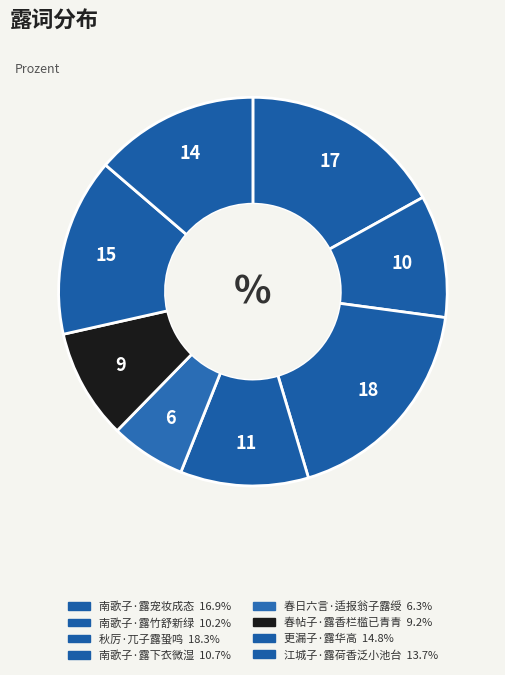

Approximately how many times larger is the value at 更漏子·露华高 compared to 南歌子·露竹舒新绿?

1.5